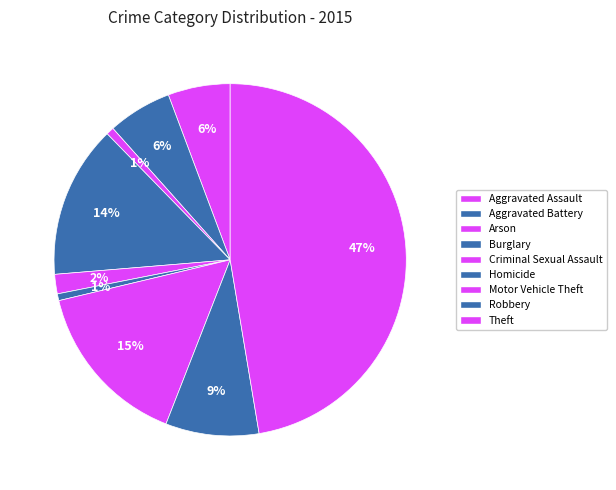

Count the number of slices in the pie.

9